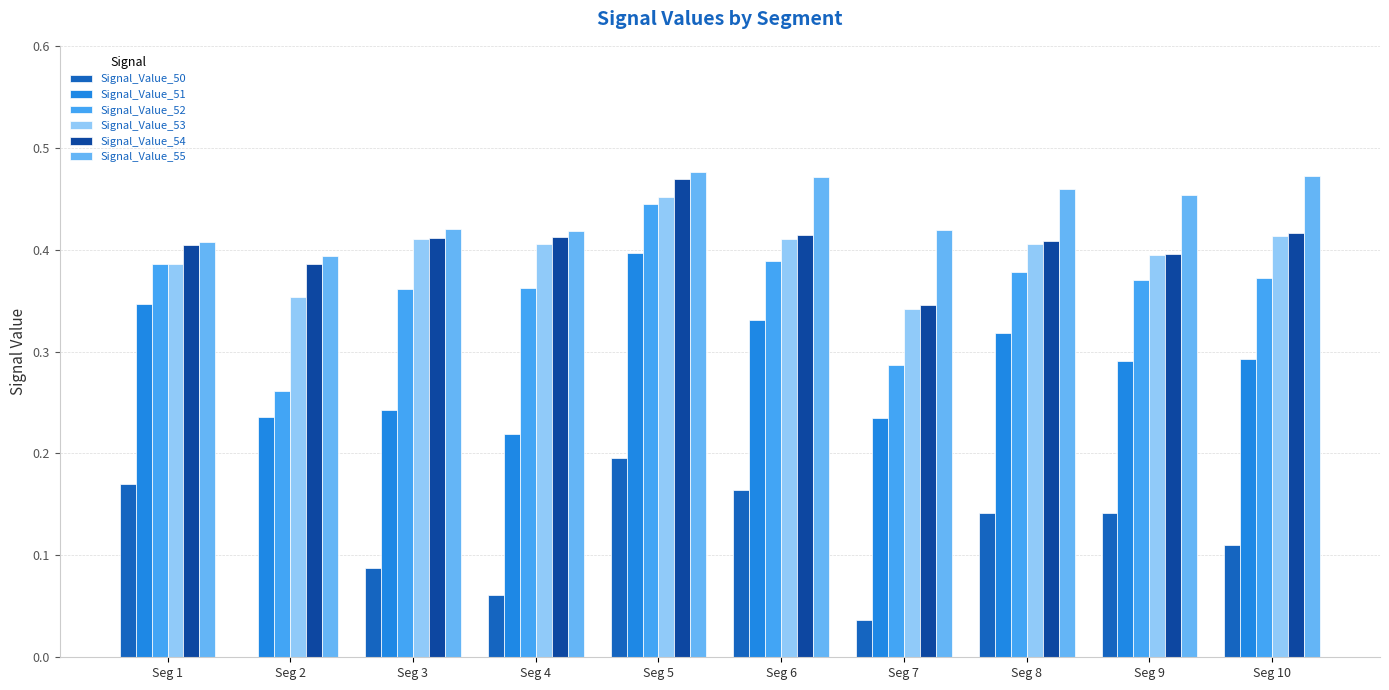

Is the value of Signal_Value_55 at Seg 4 greater than the value of Signal_Value_53 at Seg 9?

Yes